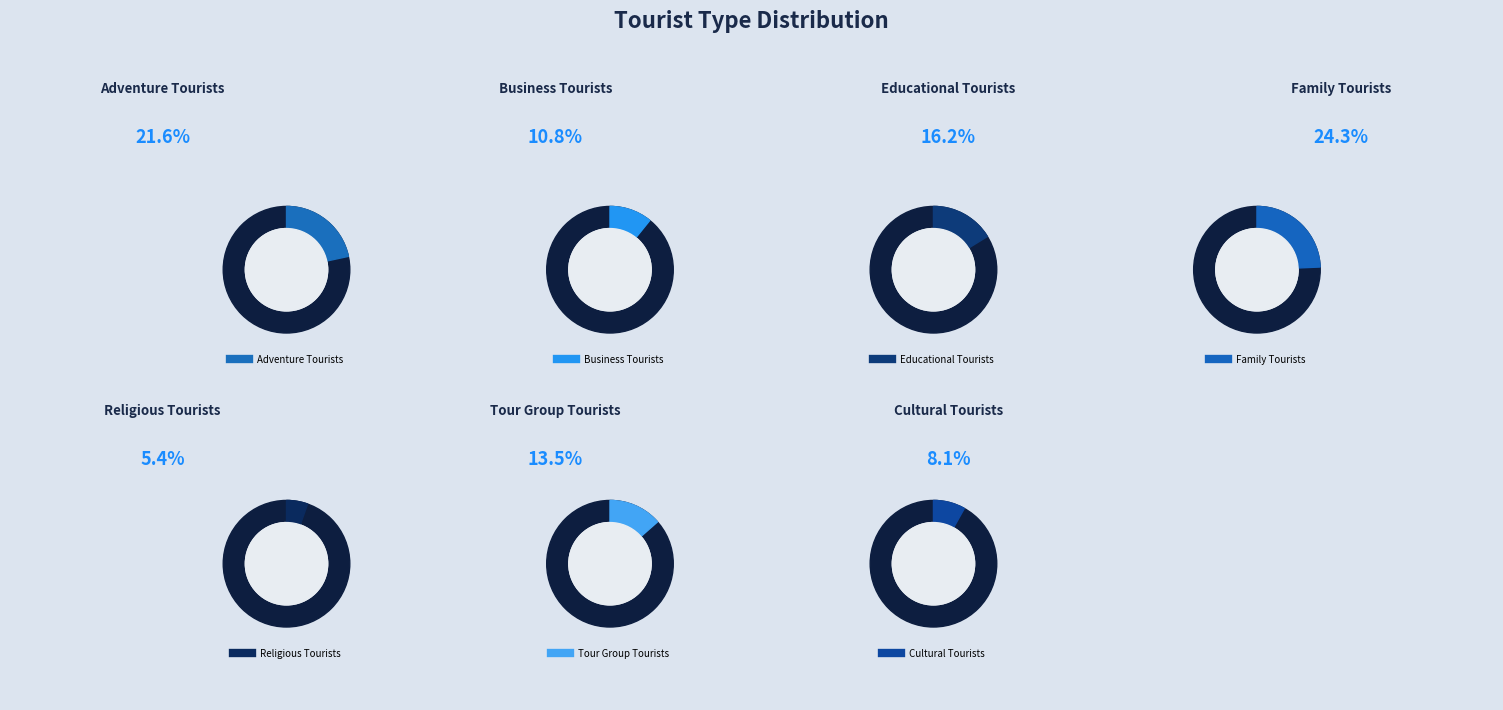

Is it true that Educational Tourists is 16% of the pie?

True